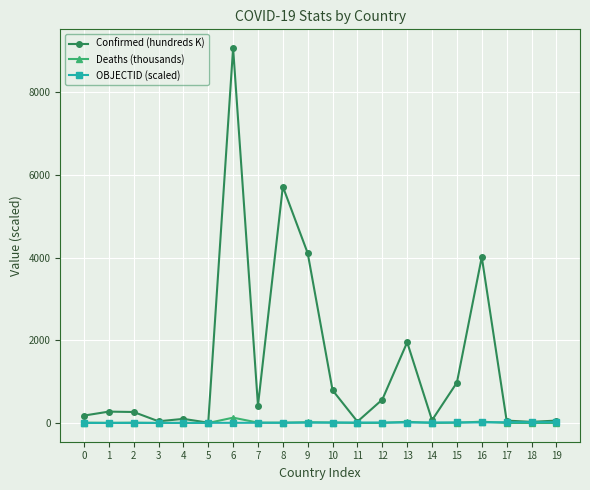

What is the approximate value of Confirmed (hundreds K) at 9?

4109.0